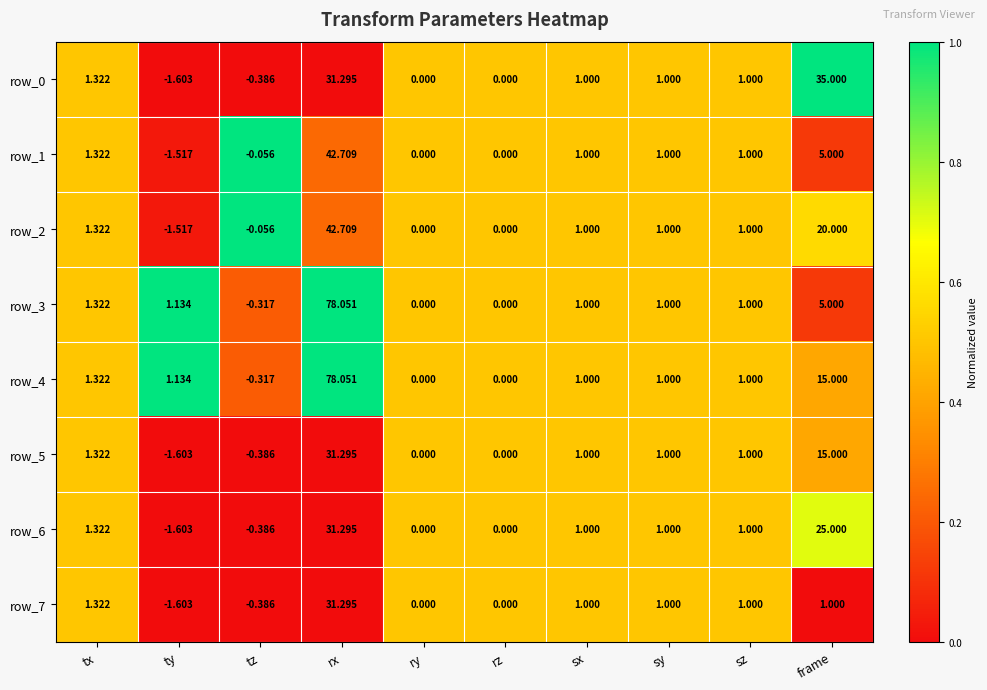

Where is row_4 nearest to the value 38?

frame